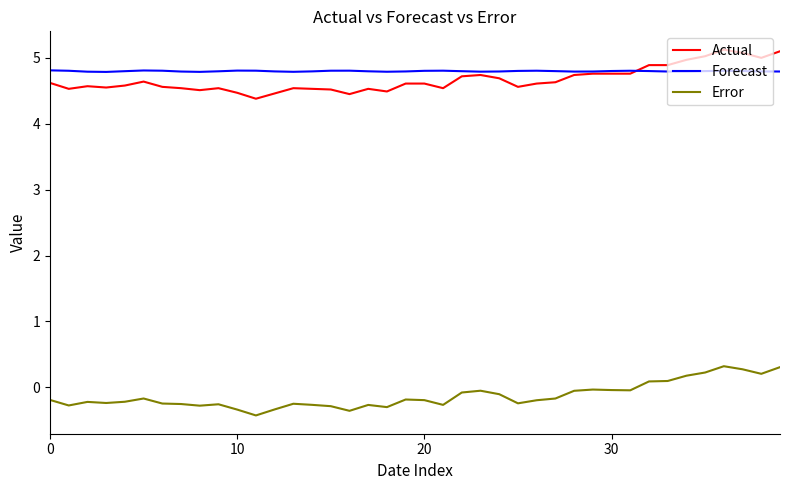

True or false: Actual and Error cross at least once.

False